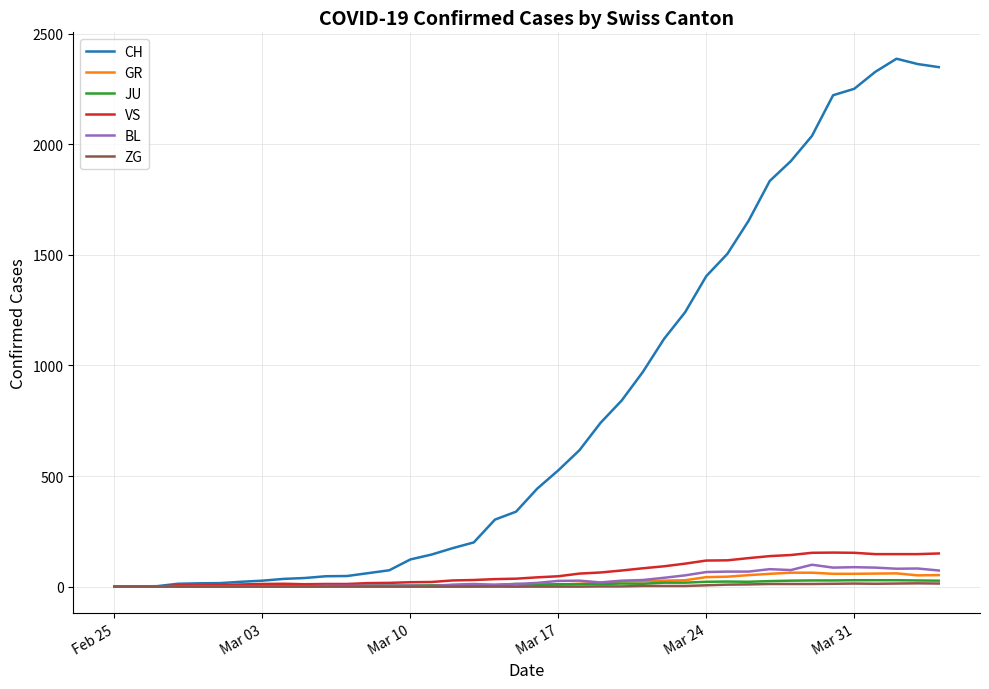

What is the maximum value shown in the chart?

2387